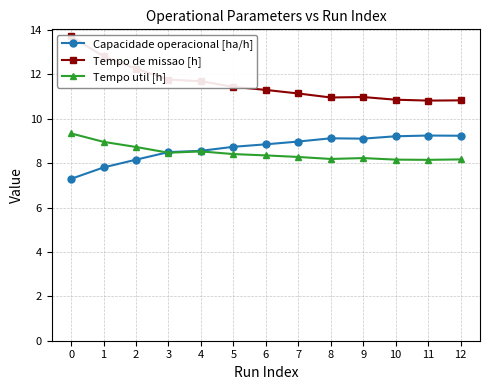

What is the minimum value shown in the chart?

7.3